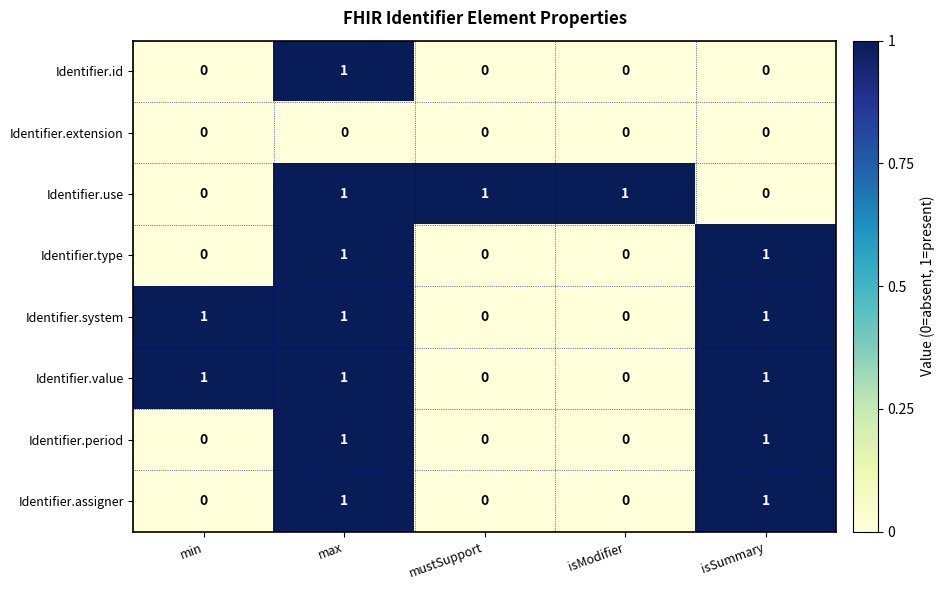

What is the total value across all series at mustSupport?

1